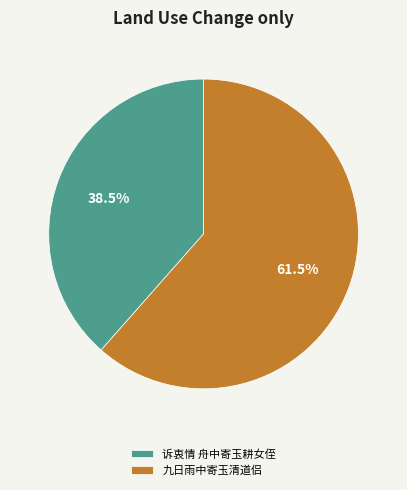

Which slice represents more than half of the pie?

九日雨中寄玉清道侣